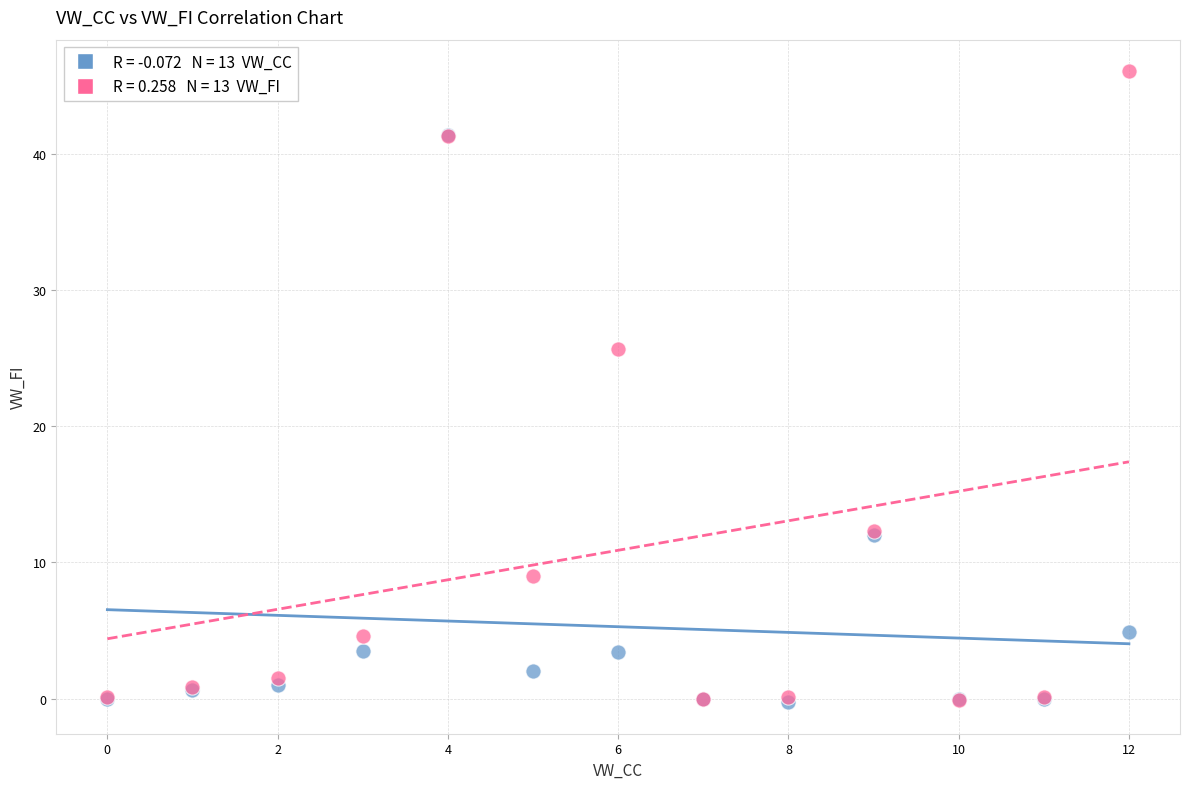

Across all series, what Y value is closest to 22?

25.7